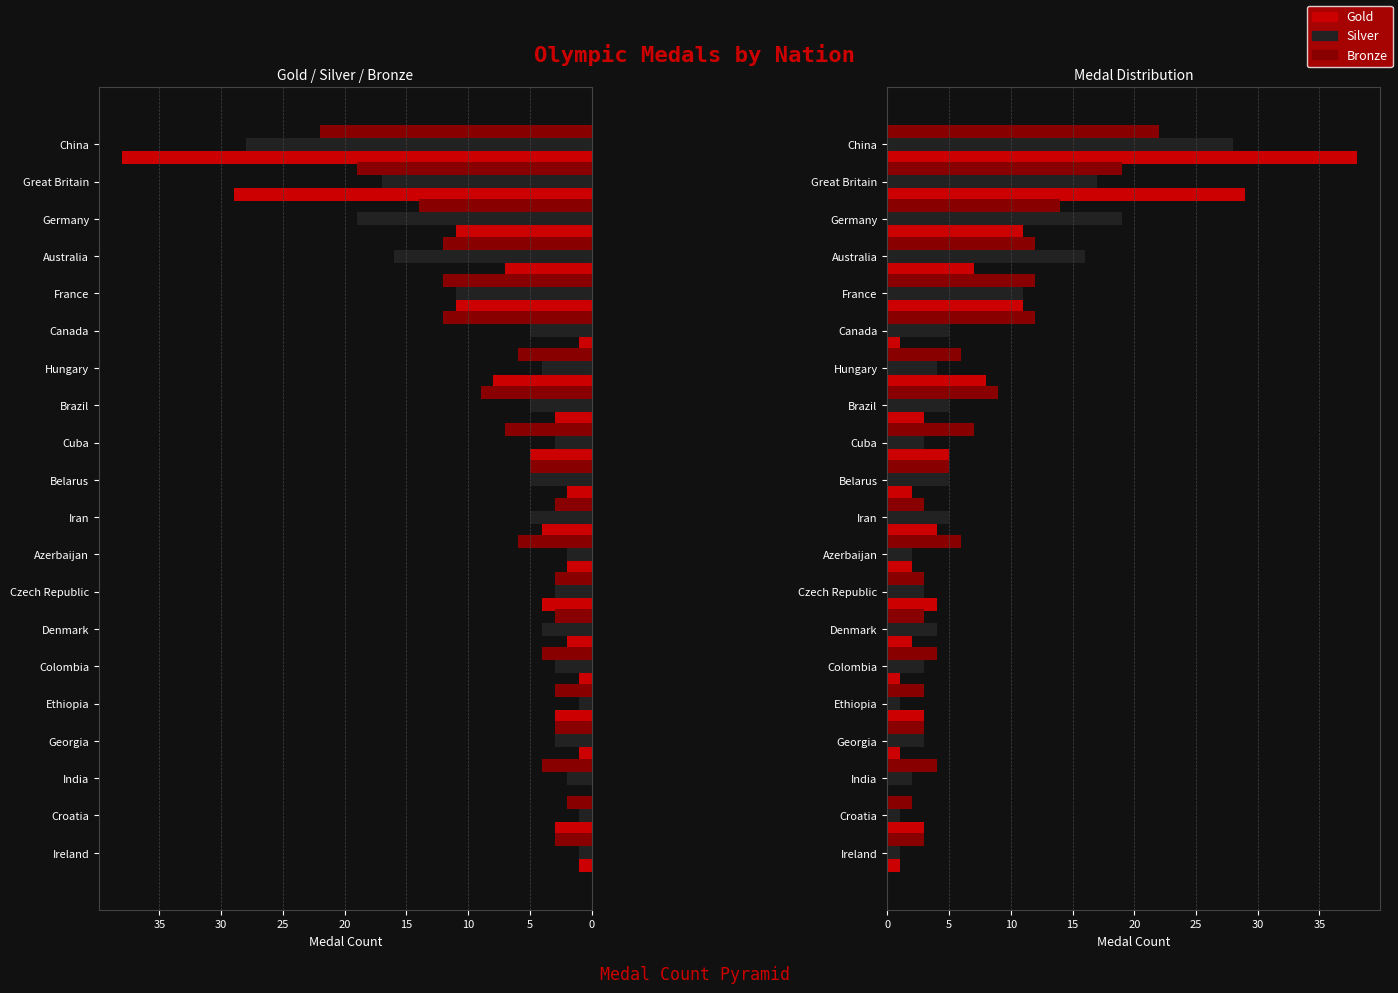

How many groups of bars are there?

20